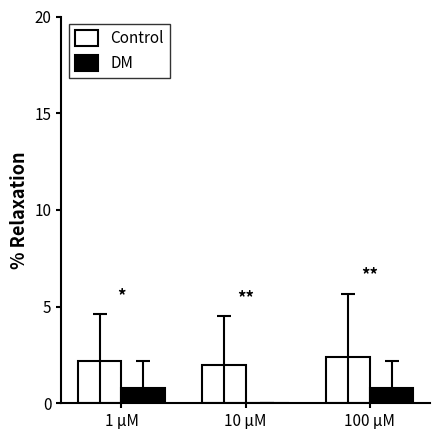

Is it true that DM equals 0.8 at 100 μM?

True